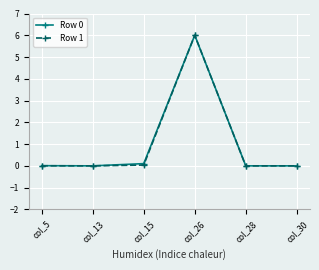

How many categories are shown in the chart?

6